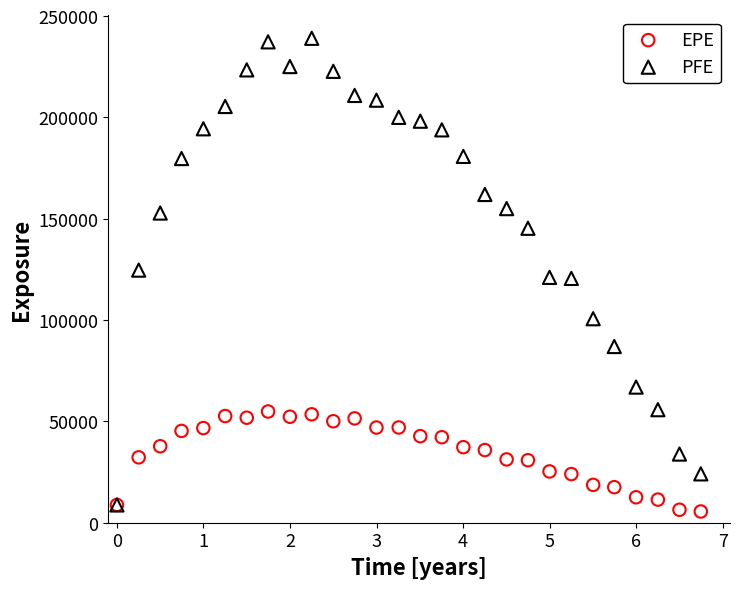

What are all the series names shown in the legend?

EPE, PFE